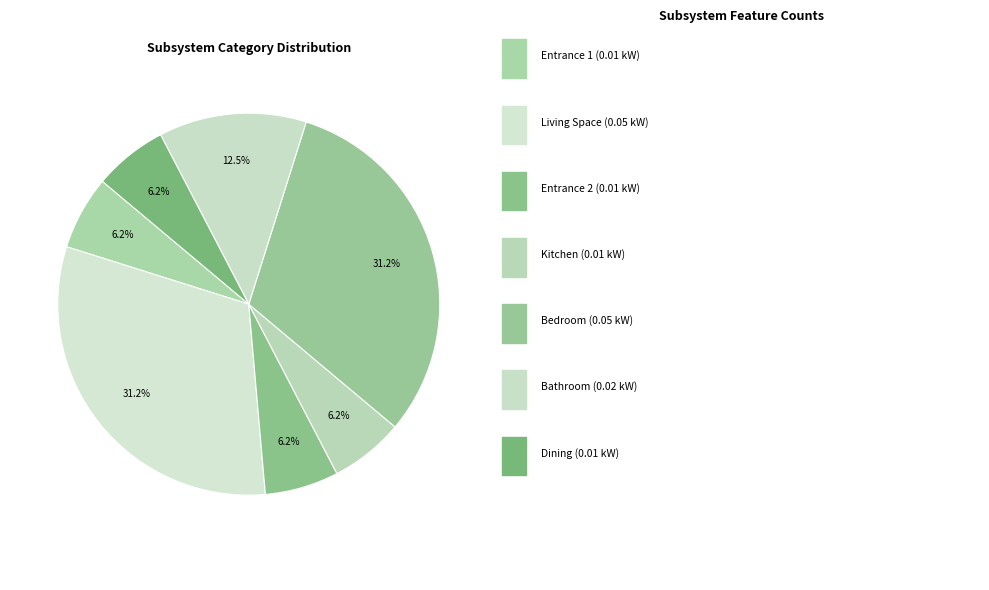

How many slices are in this pie chart?

7